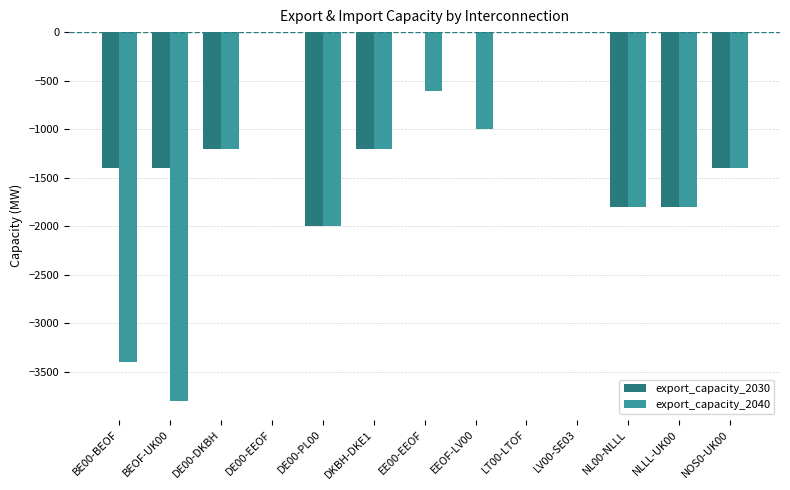

At which label is export_capacity_2040 closest to -1900?

DE00-PL00